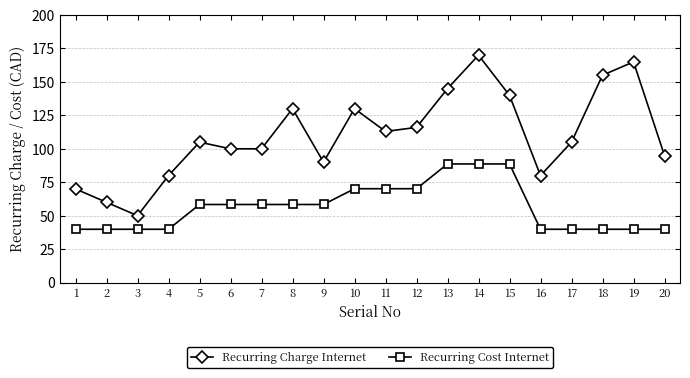

At how many categories does at least one series exceed 51?

19